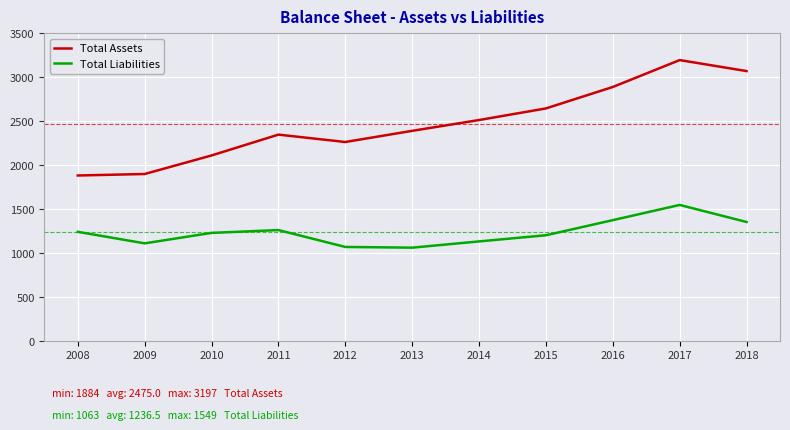

Which label corresponds to the largest value in the chart?

2017